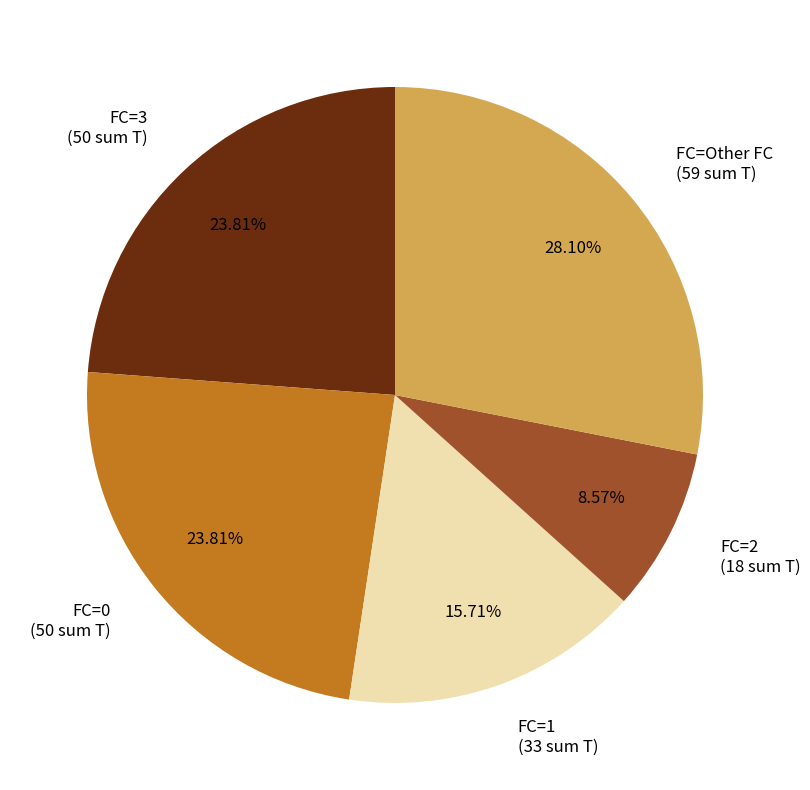

Is the sum of FC=2 (18 sum T) and FC=1 (33 sum T) greater than half?

No